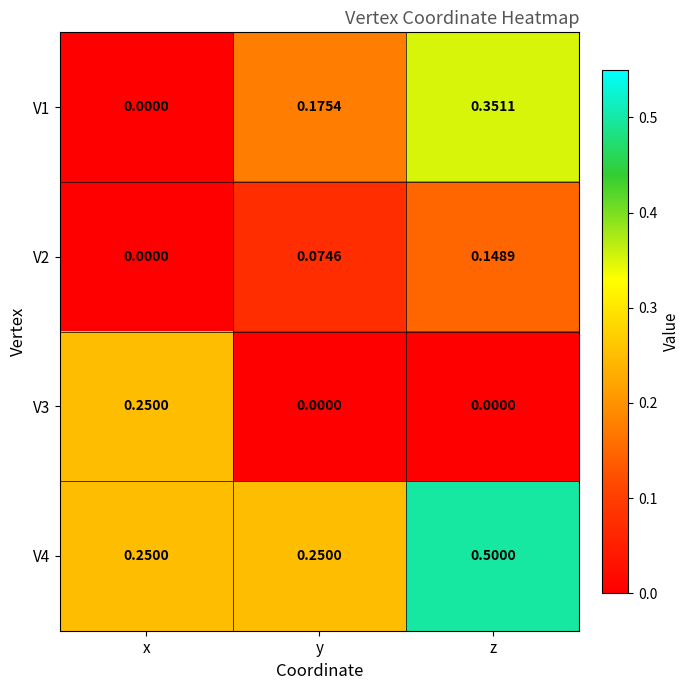

Is the value of V4 at z greater than the value of V3 at x?

Yes